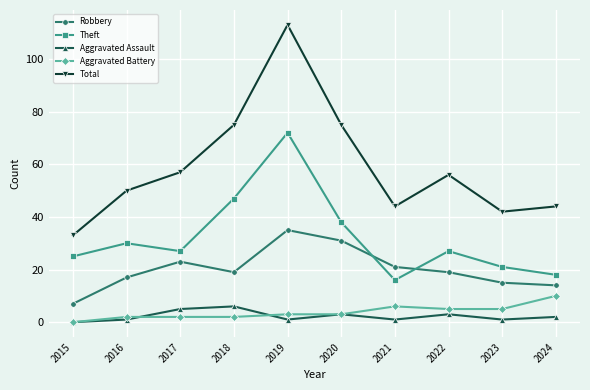

True or false: Aggravated Battery and Aggravated Assault cross at least once.

True